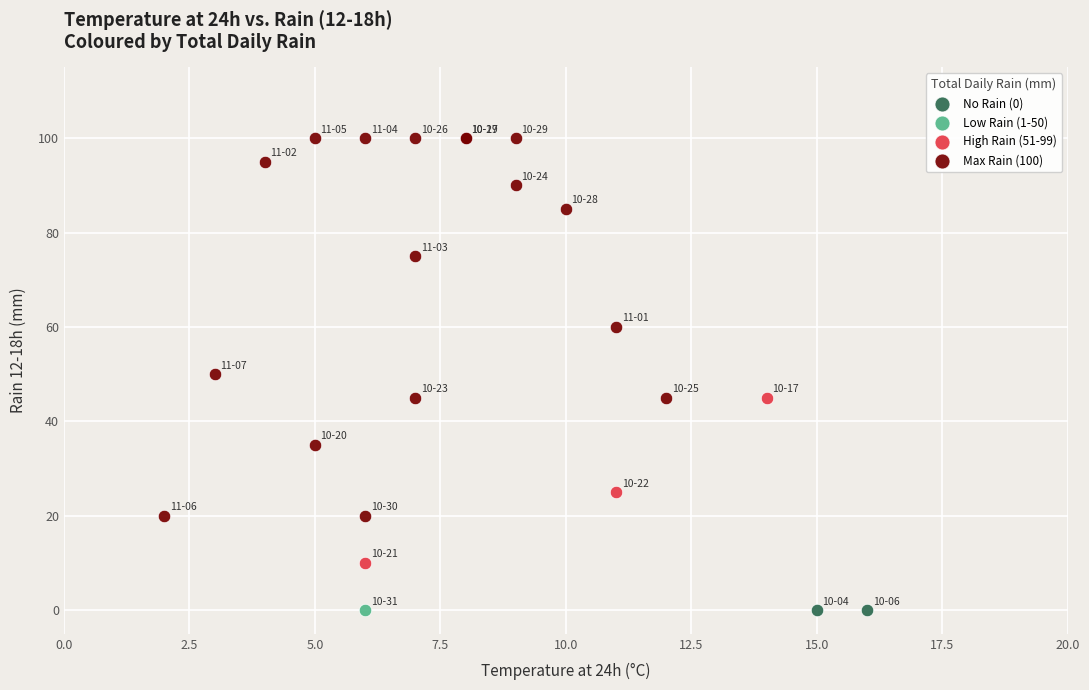

What are all the series names shown in the legend?

No Rain (0), Low Rain (1-50), High Rain (51-99), Max Rain (100)